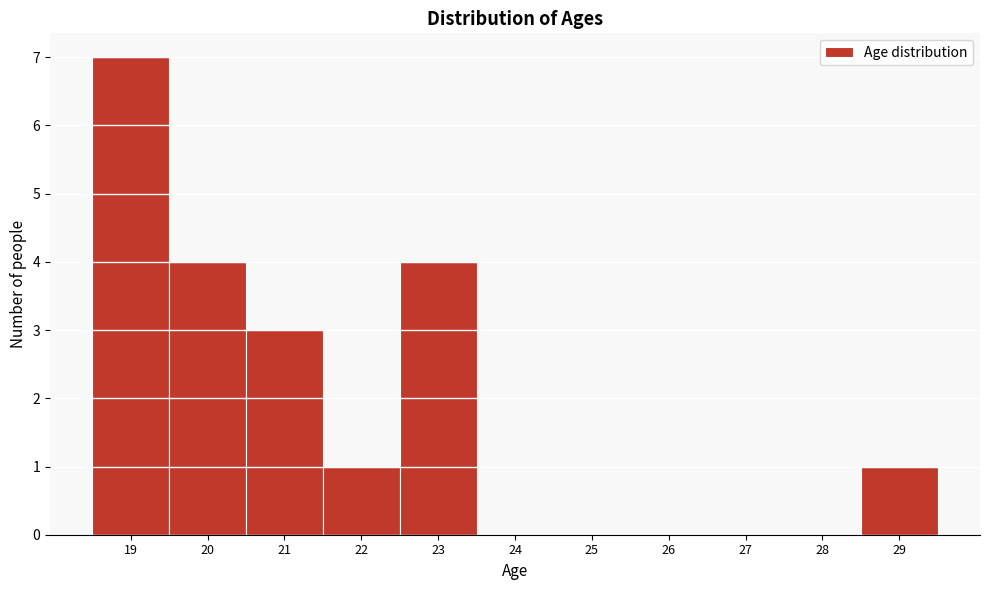

Reading left to right, list every bar in this chart as the range it spans on the x-axis followed by its height. The values are not printed on the chart, so give them approximately, as read against the axis.

18.5 to 19.5: 7
19.5 to 20.5: 4
20.5 to 21.5: 3
21.5 to 22.5: 1
22.5 to 23.5: 4
23.5 to 24.5: 0
24.5 to 25.5: 0
25.5 to 26.5: 0
26.5 to 27.5: 0
27.5 to 28.5: 0
28.5 to 29.5: 1